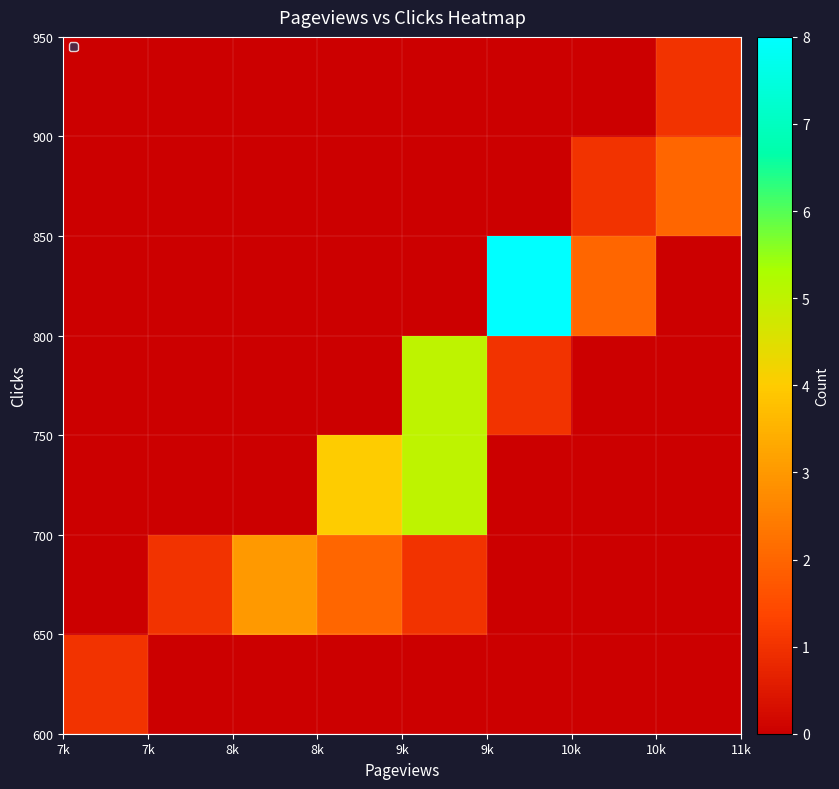

What is the greatest value displayed?

8